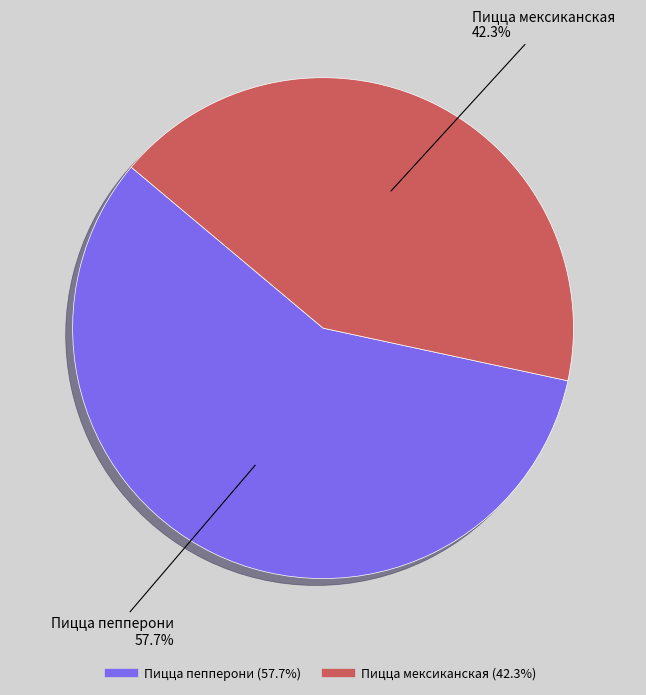

Between Пицца мексиканская and Пицца пепперони, which is larger?

Пицца пепперони